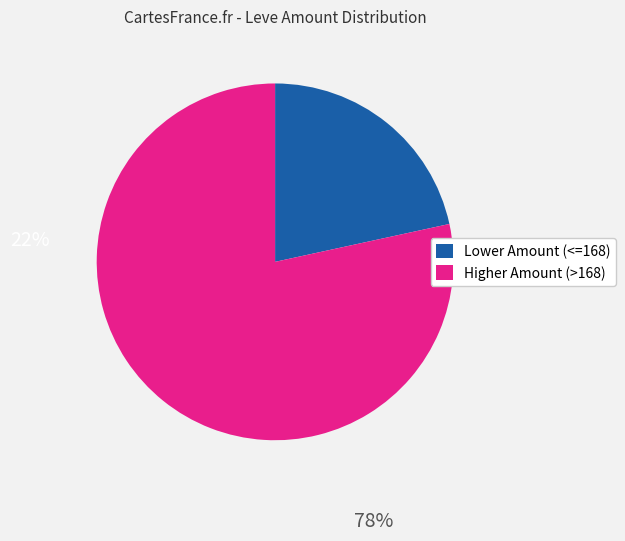

Which category accounts for the majority?

Higher Amount (>168)